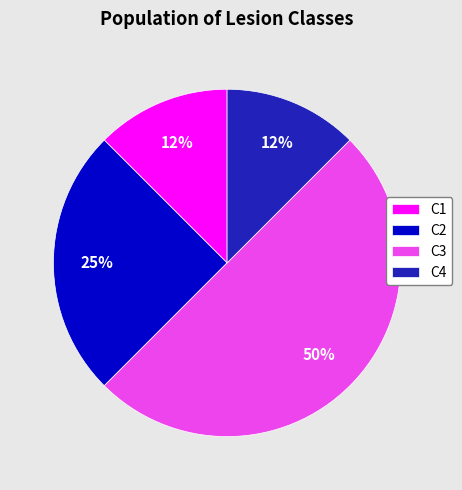

Is it true that C4 is 12% of the pie?

True